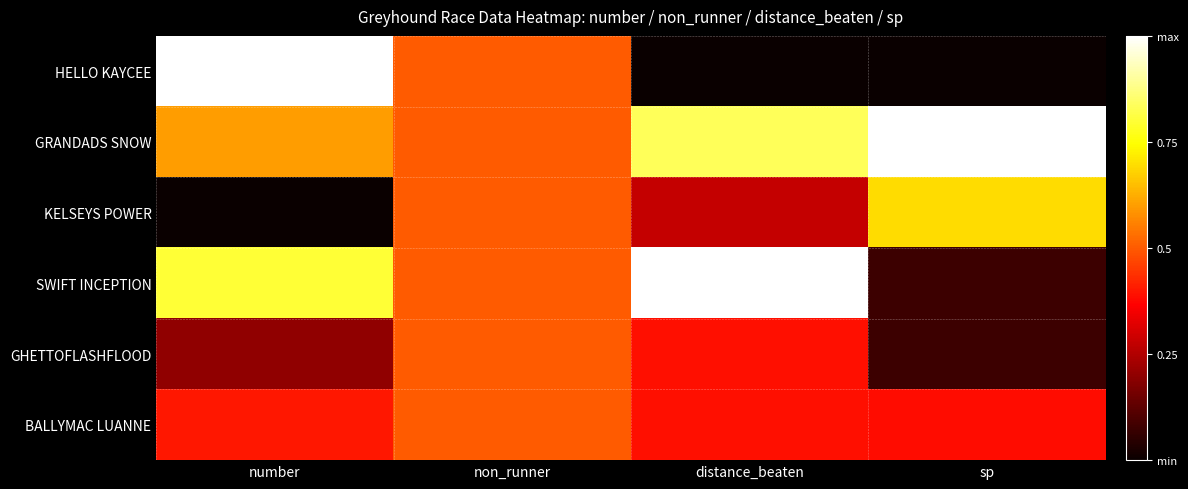

Count the number of categories in the chart.

4